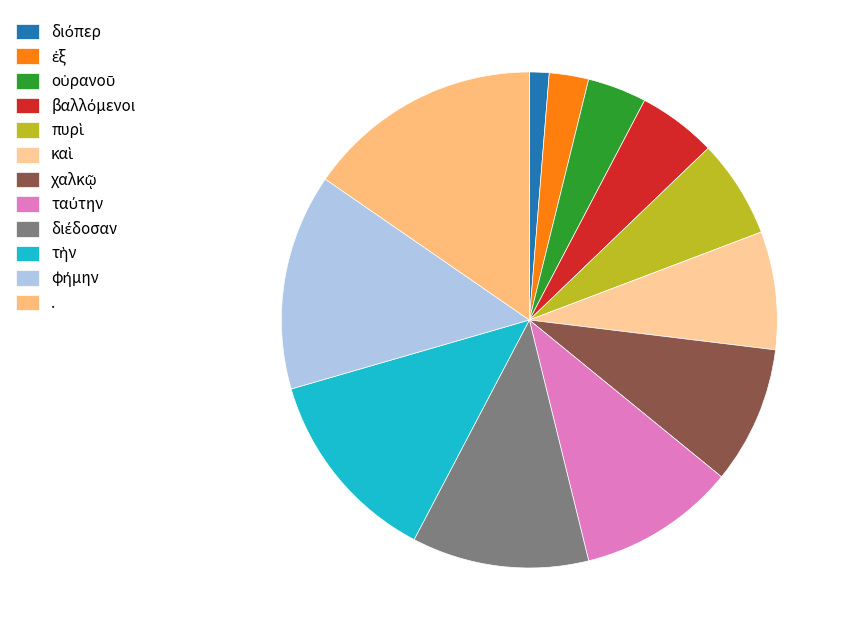

How many slices are in this pie chart?

12